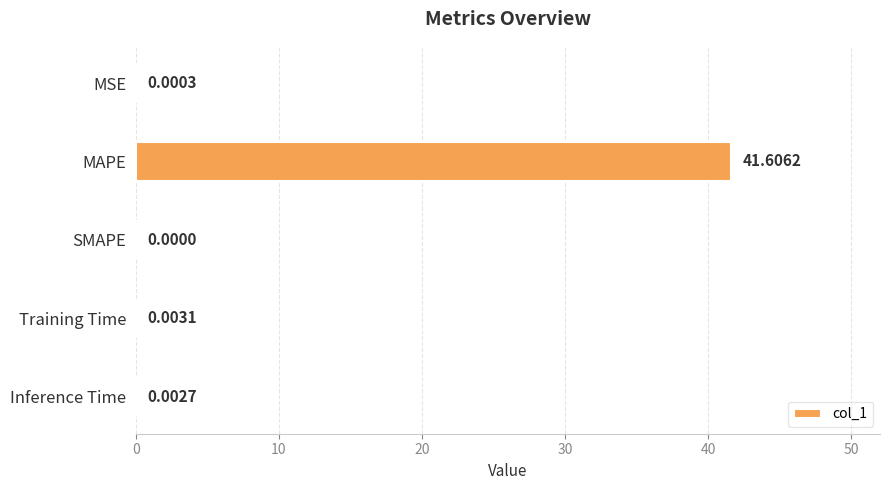

What is the sum of the values at Training Time and MAPE?

41.6